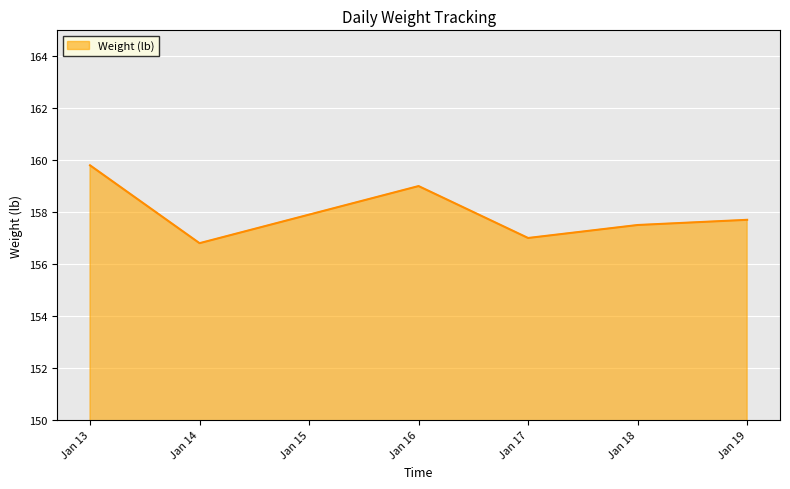

What is the difference between the maximum and minimum values?

3.0